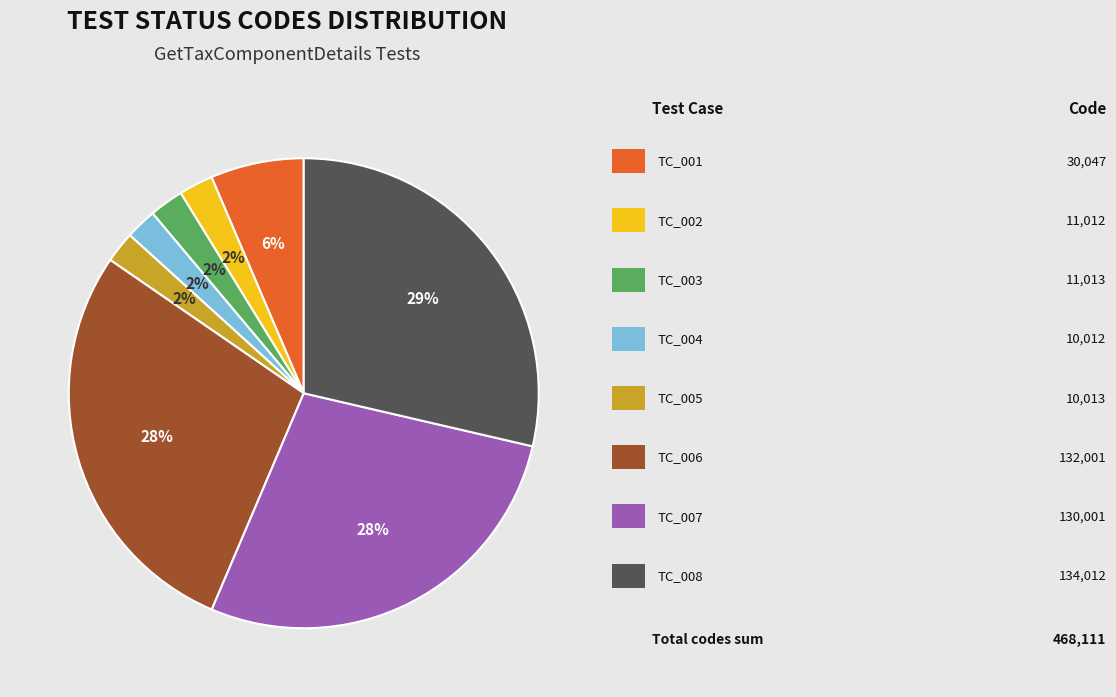

To the nearest percent, what is the average slice percentage?

12%